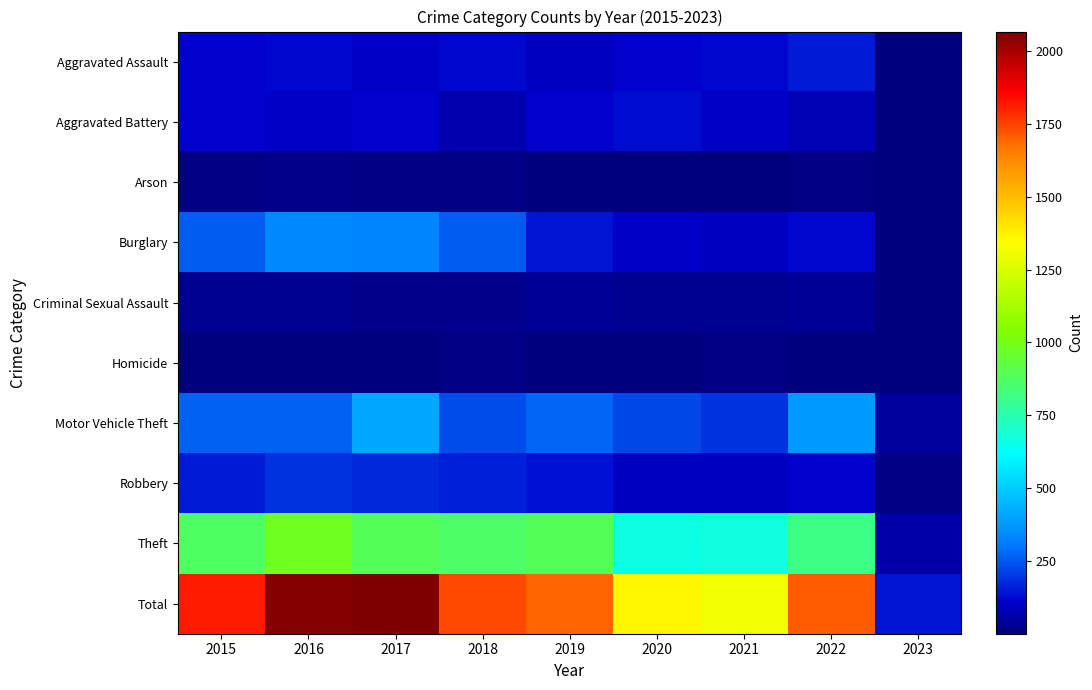

Reading left to right, what are all the values shown in this chart?

Aggravated Assault: 2015=110	2016=118	2017=105	2018=115	2019=92	2020=113	2021=115	2022=154	2023=6
Aggravated Battery: 2015=108	2016=102	2017=108	2018=67	2019=108	2020=126	2021=100	2022=81	2023=7
Arson: 2015=13	2016=20	2017=14	2018=12	2019=5	2020=4	2021=6	2022=11	2023=2
Burglary: 2015=254	2016=333	2017=329	2018=257	2019=143	2020=100	2021=90	2022=116	2023=4
Criminal Sexual Assault: 2015=28	2016=30	2017=21	2018=21	2019=35	2020=27	2021=26	2022=38	2023=1
Homicide: 2015=9	2016=7	2017=8	2018=10	2019=5	2020=2	2021=13	2022=9	2023=1
Motor Vehicle Theft: 2015=261	2016=265	2017=411	2018=231	2019=273	2020=222	2021=193	2022=373	2023=46
Robbery: 2015=154	2016=194	2017=178	2018=155	2019=135	2020=97	2021=91	2022=111	2023=12
Theft: 2015=874	2016=984	2017=892	2018=868	2019=891	2020=666	2021=678	2022=818	2023=63
Total: 2015=1811	2016=2053	2017=2066	2018=1736	2019=1687	2020=1357	2021=1312	2022=1711	2023=142